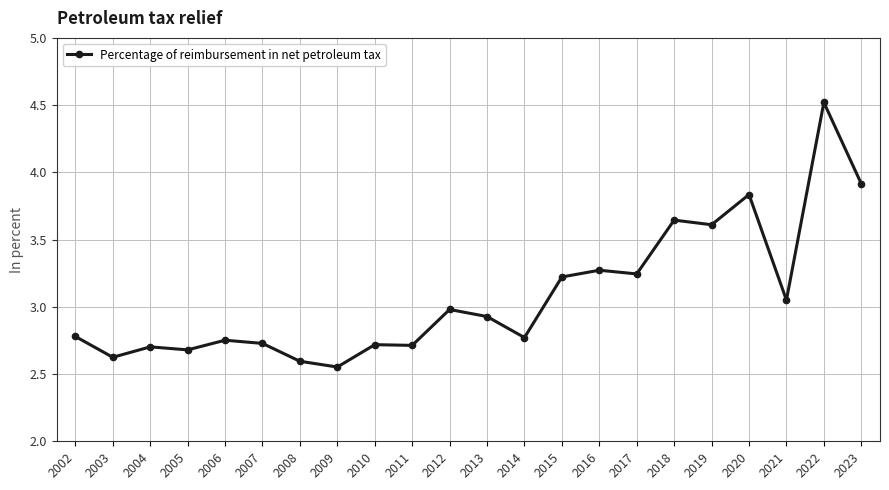

Is it true that the value at 2009 is 0.7?

False